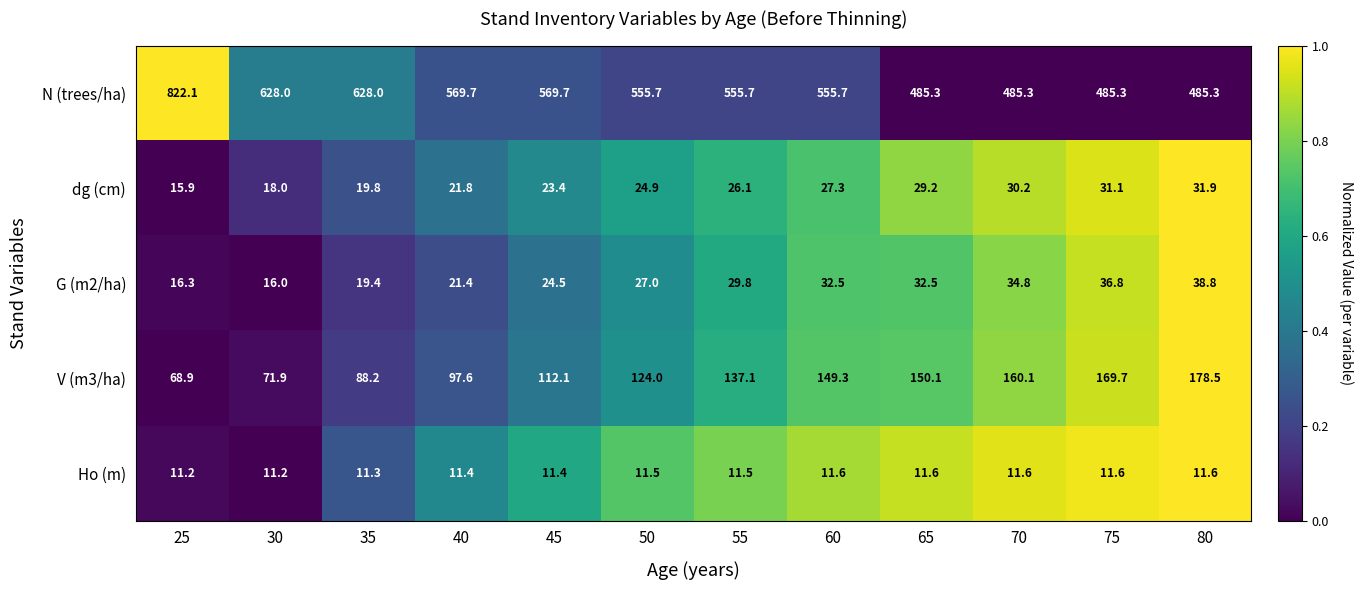

The value of dg (cm) at 80 is 54.2. True or false?

False